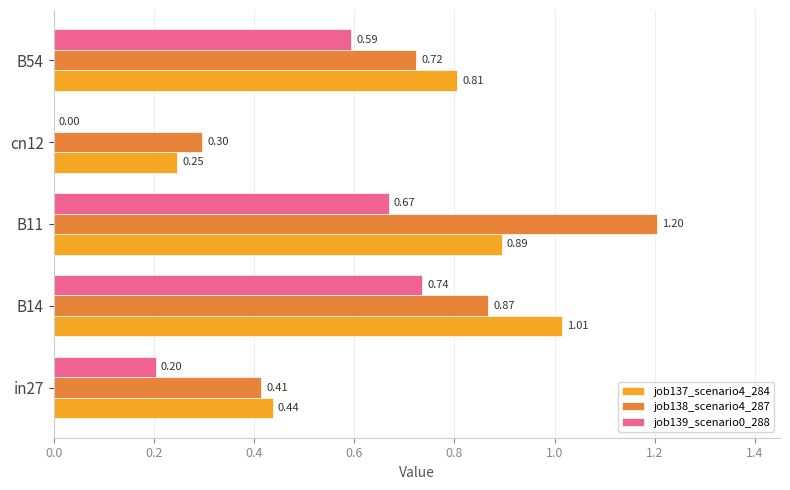

At which category is the sum across all series the highest?

B11